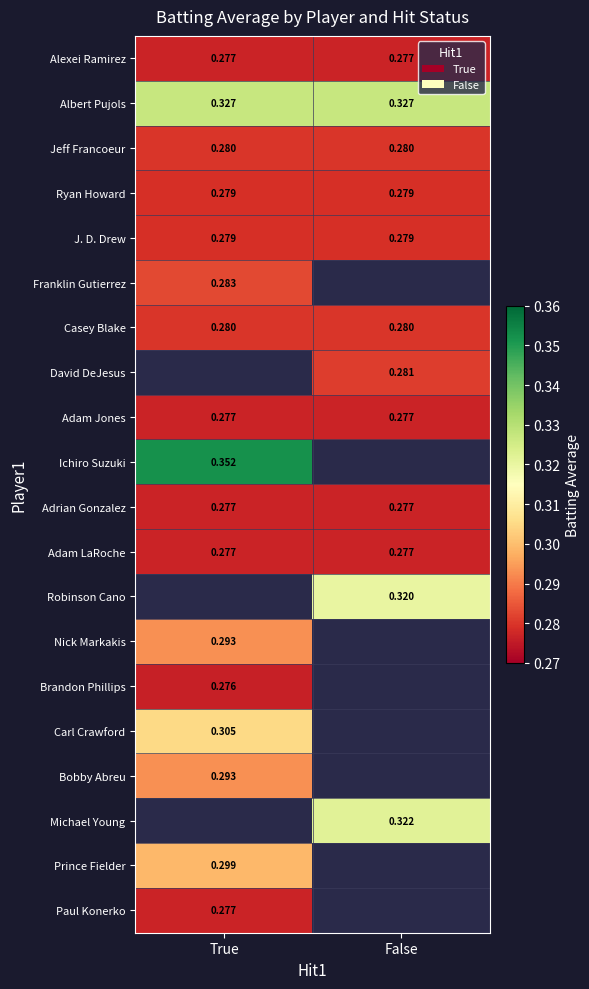

The Jeff Francoeur series shows 0.1 at True. True or false?

False